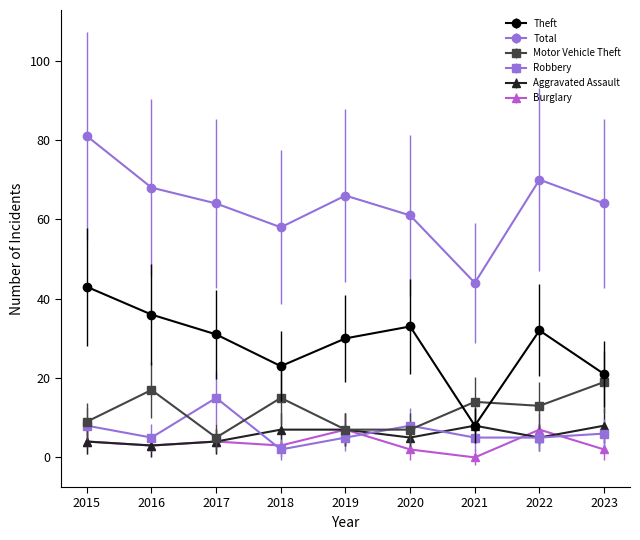

Does the chart display data point markers on the line(s)?

Yes